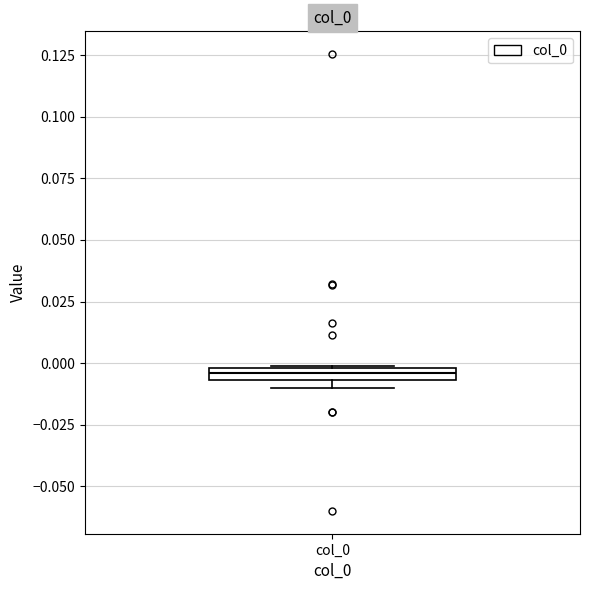

Where is the upper edge of the box for col_0 on the y-axis? The values are not printed on the chart, so give them approximately, as read against the axis.

0.000